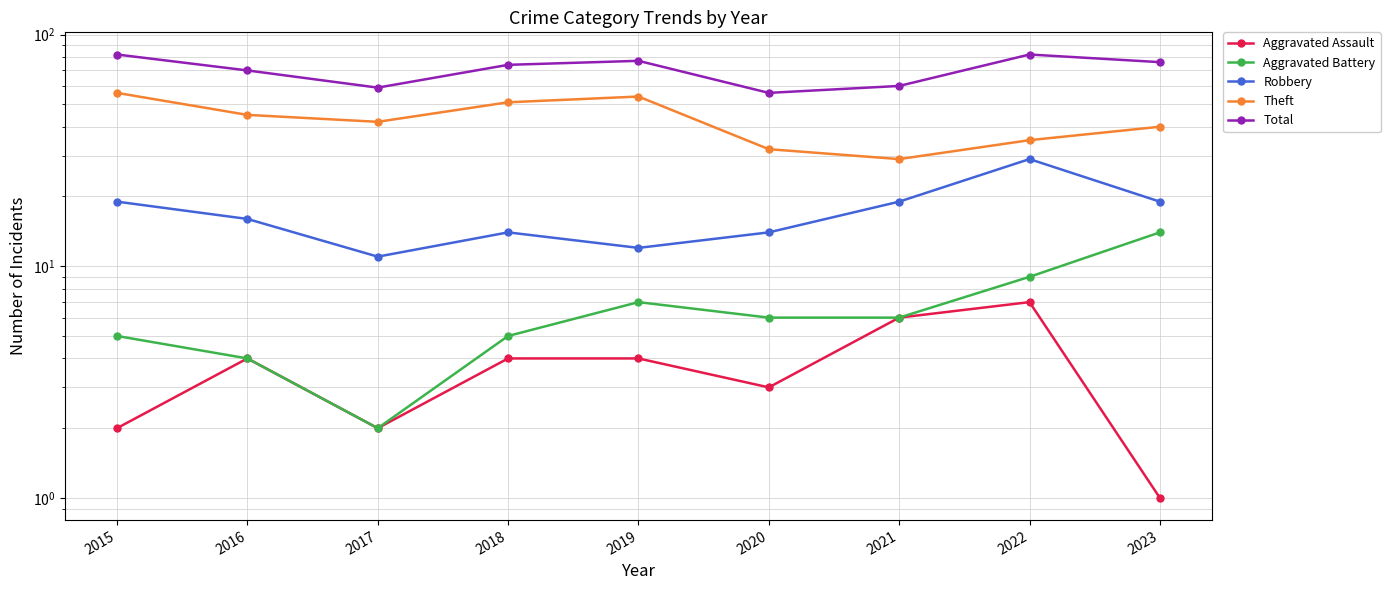

Reading left to right, extract all data points from this chart.

Aggravated Assault: 2	4	2	4	4	3	6	7	1
Aggravated Battery: 5	4	2	5	7	6	6	9	14
Robbery: 19	16	11	14	12	14	19	29	19
Theft: 56	45	42	51	54	32	29	35	40
Total: 82	70	59	74	77	56	60	82	76